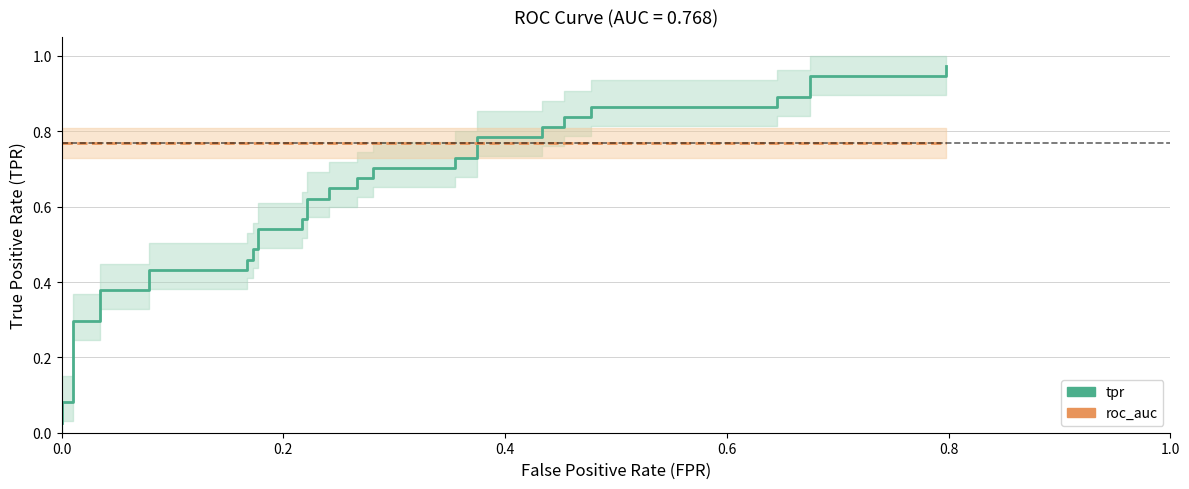

How many times do tpr and roc_auc cross each other?

1